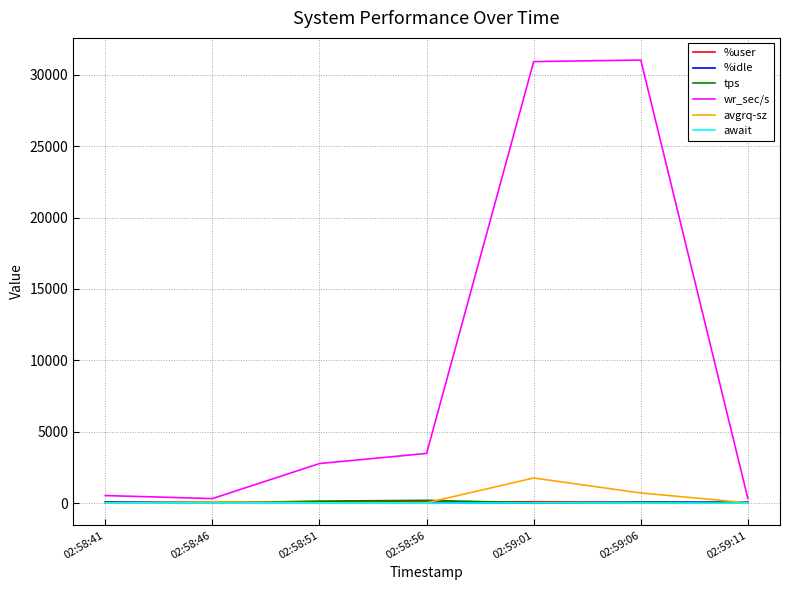

What is the spread (max minus min) of values at 02:58:46?

314.4